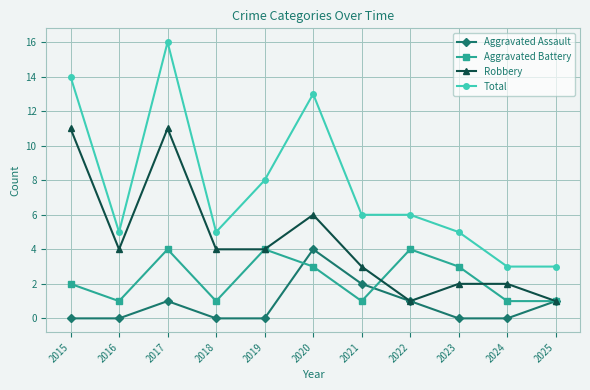

Rank the series at 2017 from highest to lowest value.

Total, Robbery, Aggravated Battery, Aggravated Assault